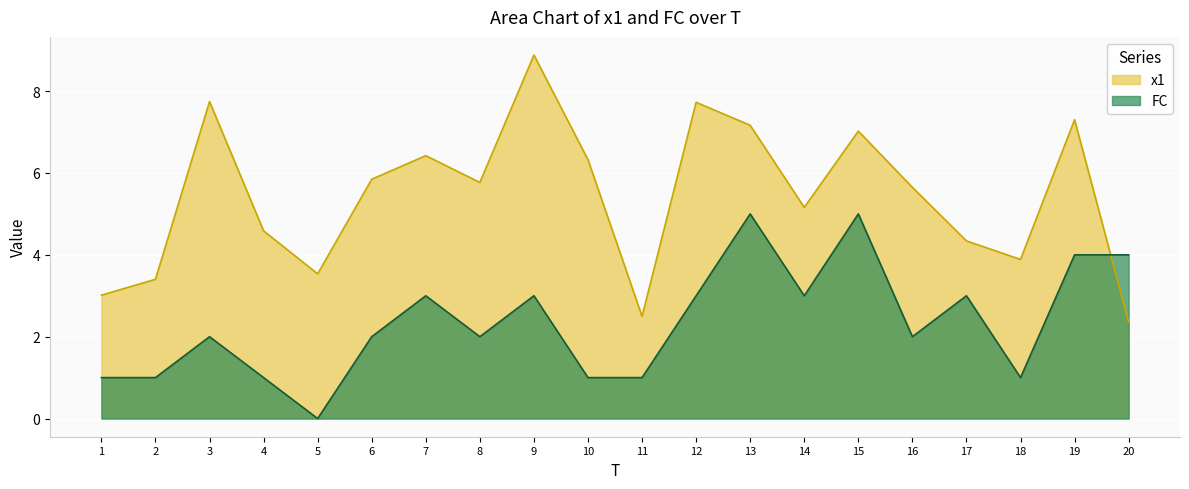

At which label does x1 first exceed 5?

3